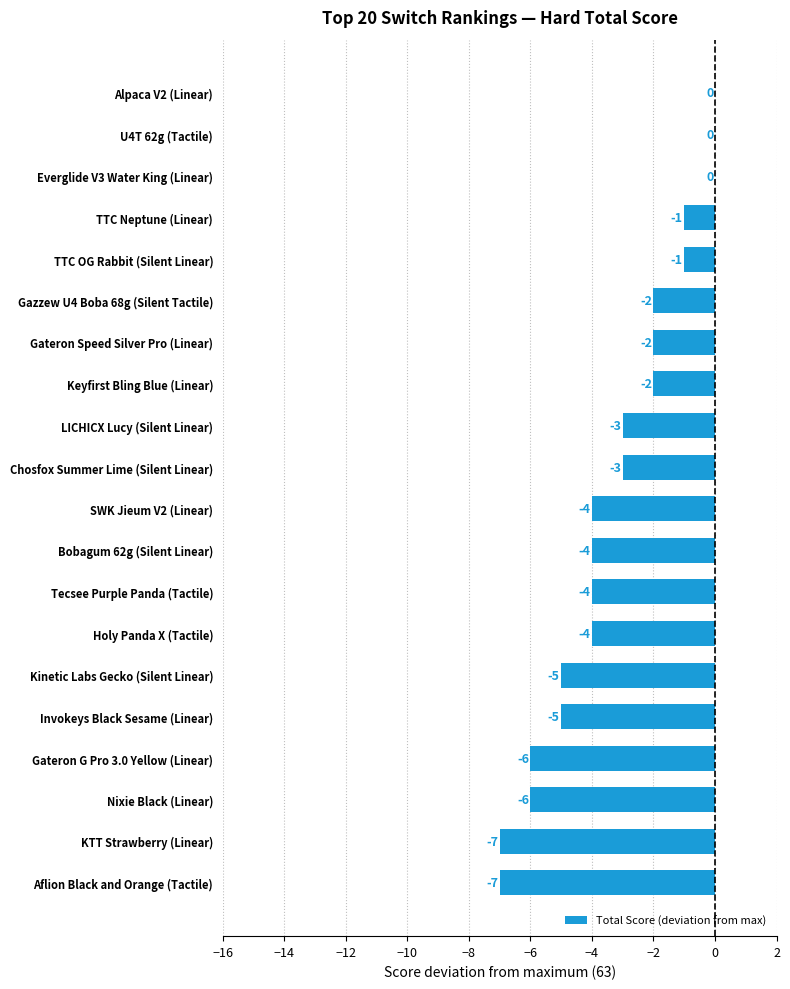

Are the bars grouped side by side (vs. stacked)?

No